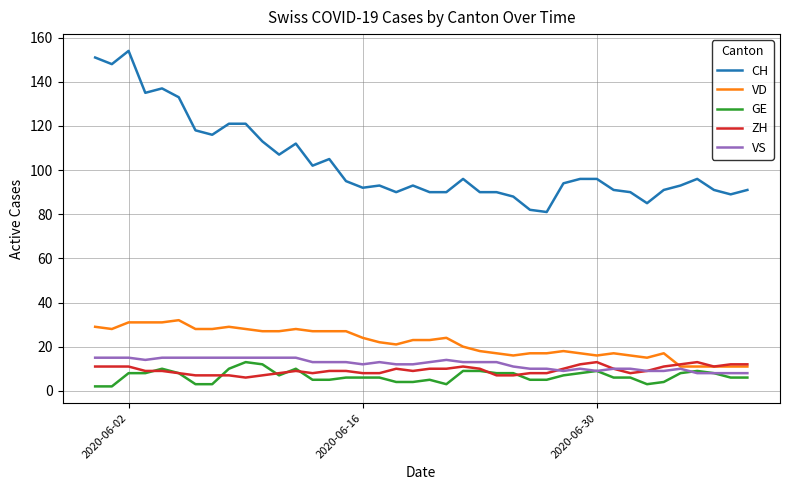

At how many categories does at least one series exceed 101?

15